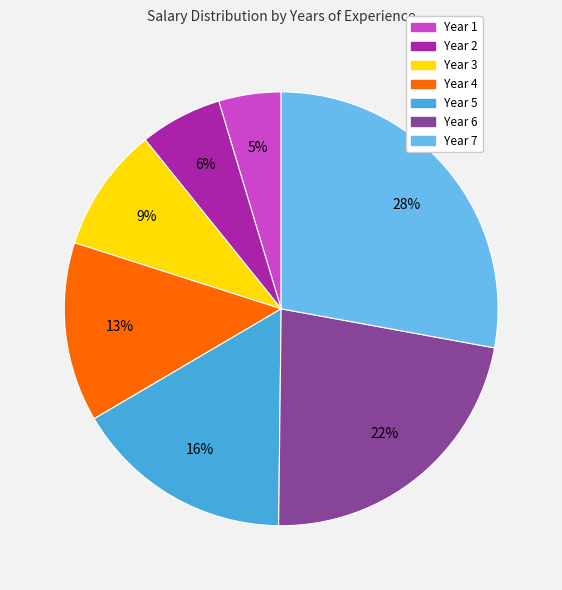

Is there any slice that represents more than half of the pie?

No